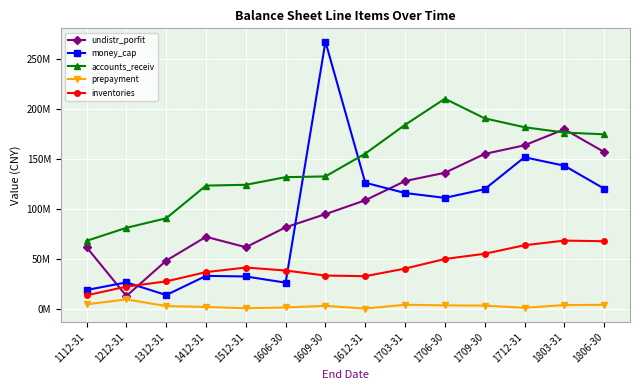

Does the chart have visible grid lines?

Yes